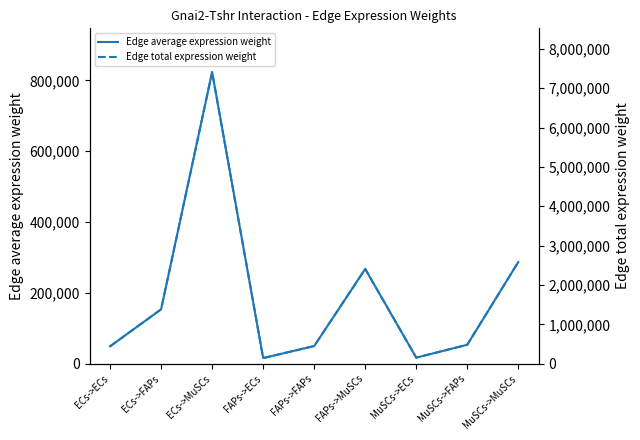

Does the chart display data point markers on the line(s)?

No